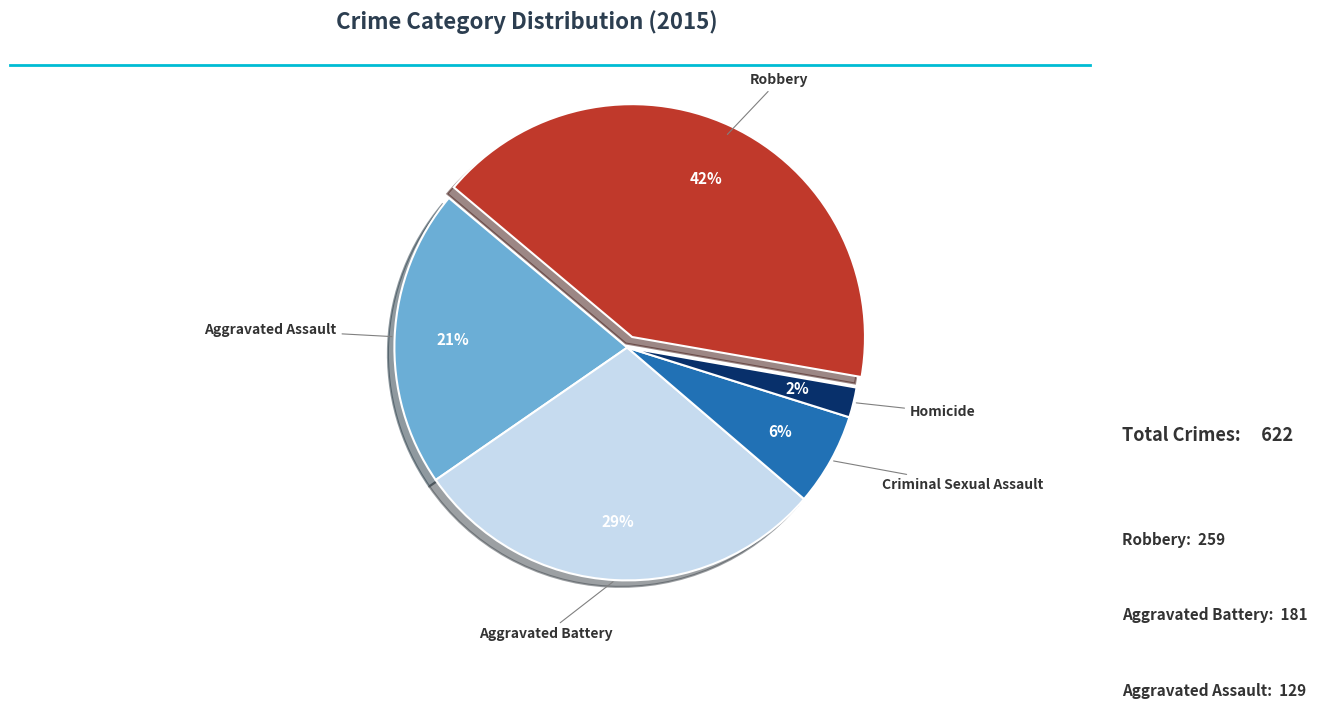

Count the number of slices in the pie.

5